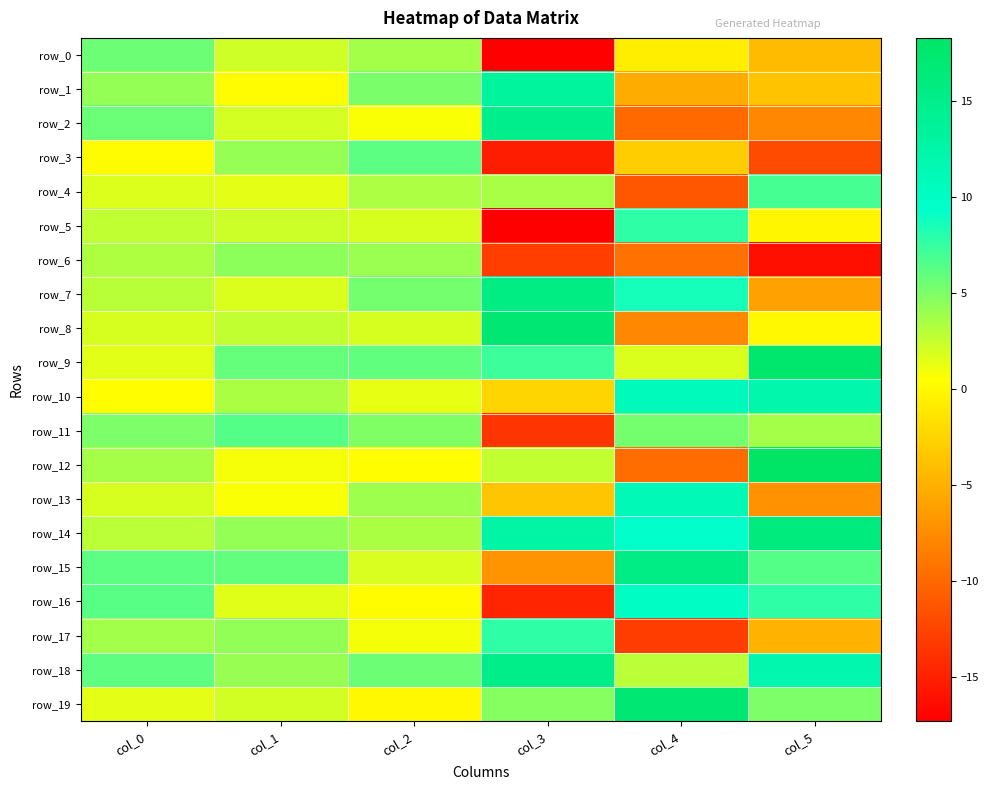

What is the smallest value displayed?

-17.3